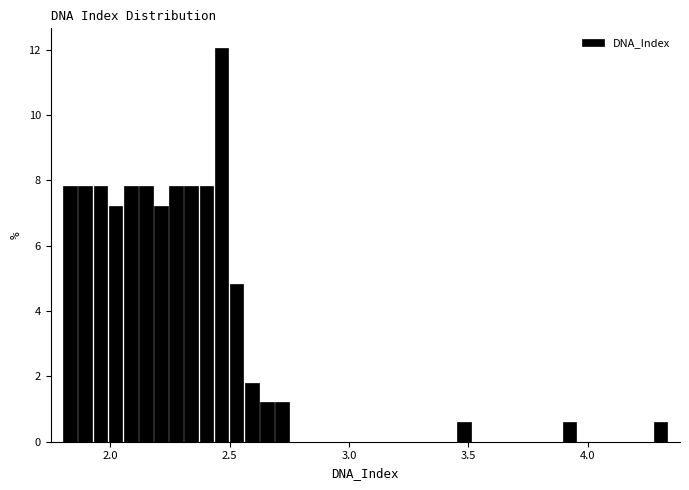

Read against the x-axis, roughly where is the centre of the tallest bar?

2.45